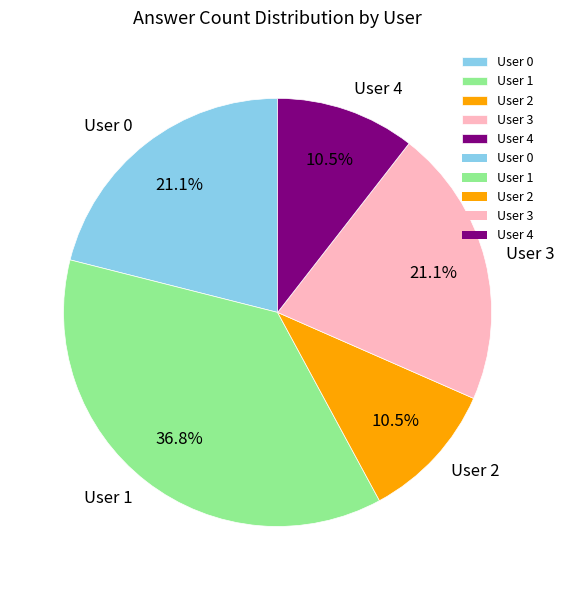

To the nearest percent, what is the difference between the User 1 and User 4 slice percentages?

26%